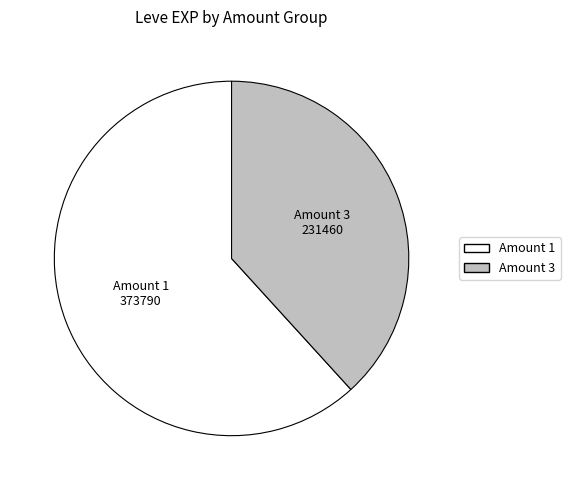

Is it true that Amount 3 is 38% of the pie?

True